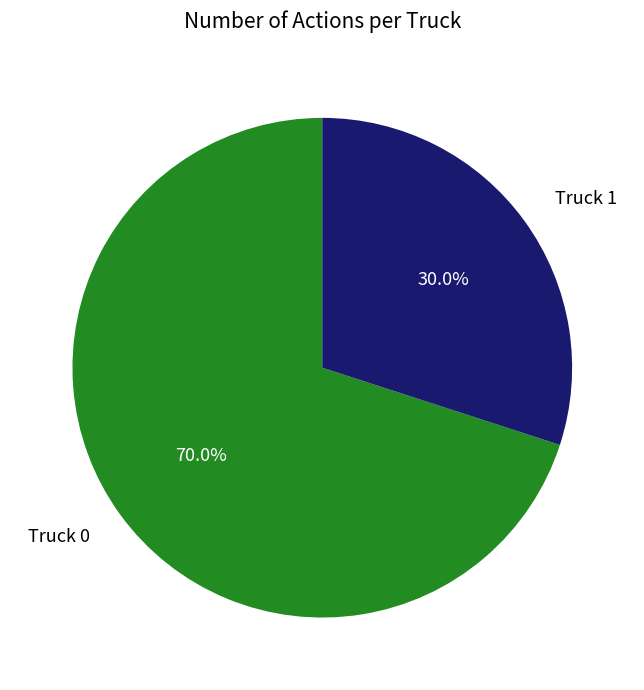

To the nearest percent, what is the difference between the largest and smallest slice percentages?

40%